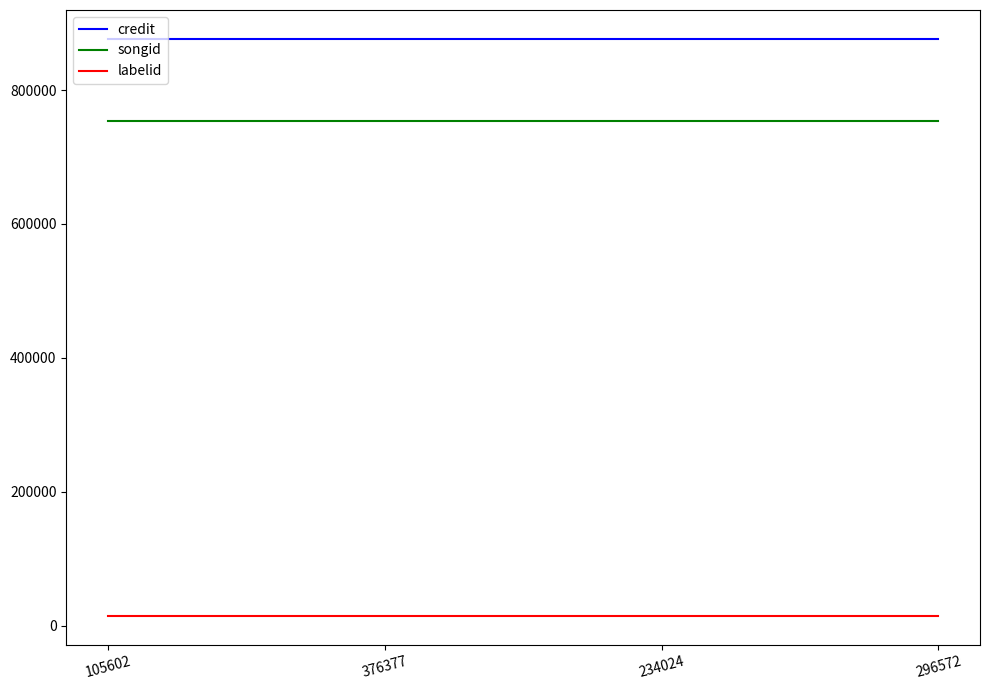

True or false: labelid and songid intersect in this chart.

False